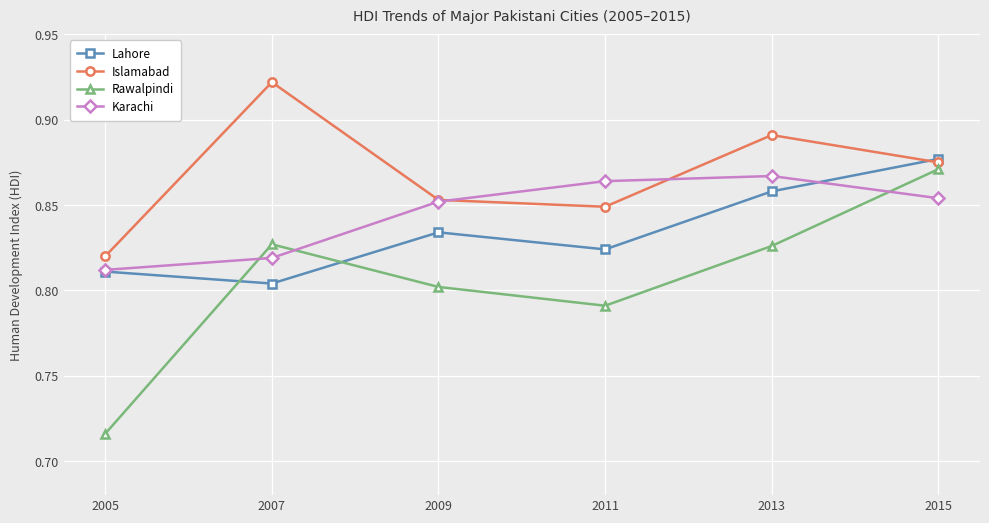

How many times do Rawalpindi and Lahore cross each other?

2